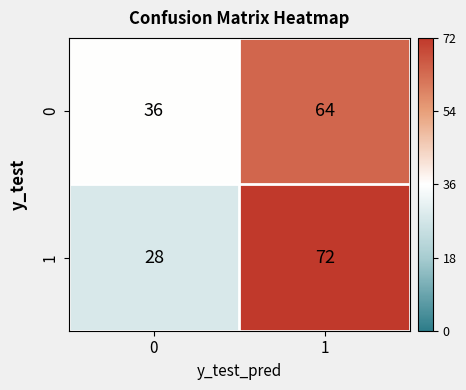

What is the minimum value shown in the chart?

28